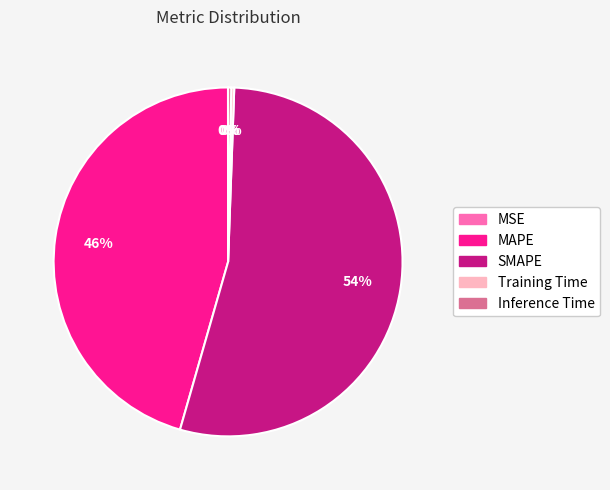

To the nearest percent, what is the average slice percentage?

20%